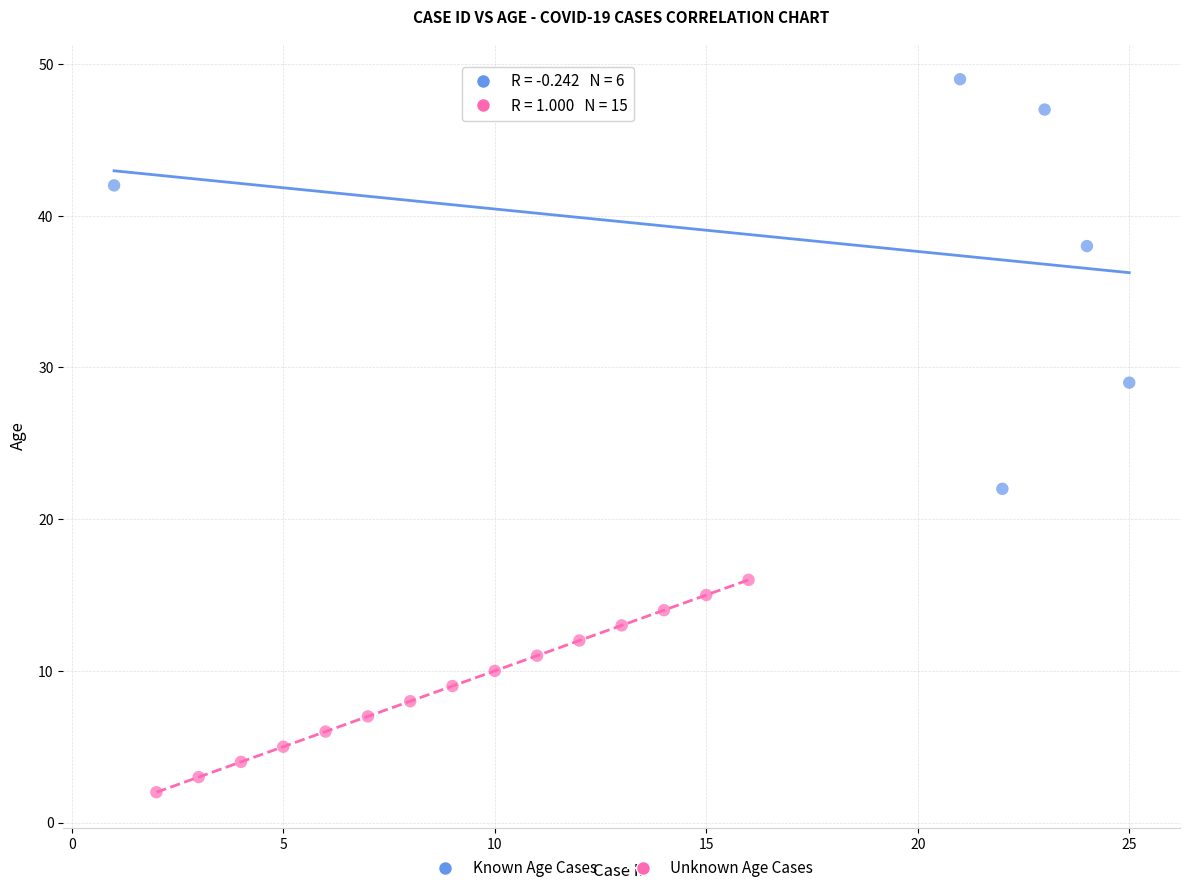

Which series contains the highest Y value?

Known Age Cases